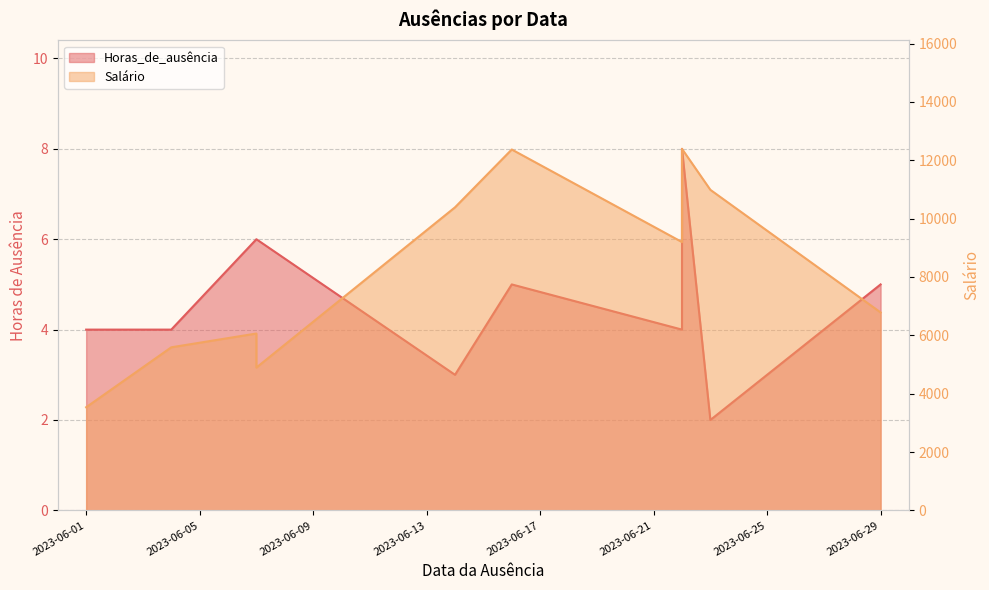

How many values in the Salário series exceed 9197?

5